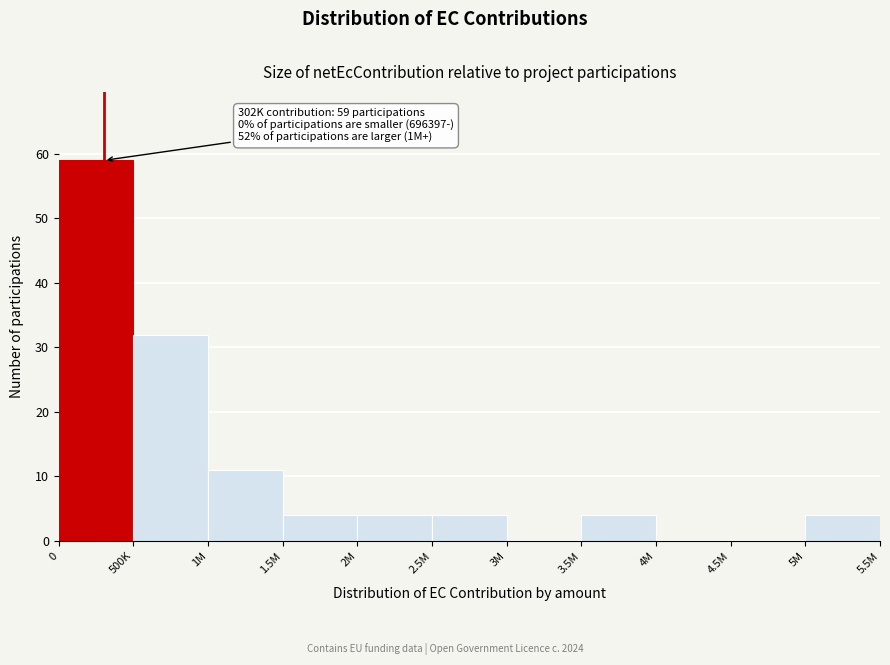

Reading left to right, extract all data points from this chart.

0=59	500K=32	1M=11	1.5M=4	2M=4	2.5M=4	3M=0	3.5M=4	4M=0	4.5M=0	5M=4